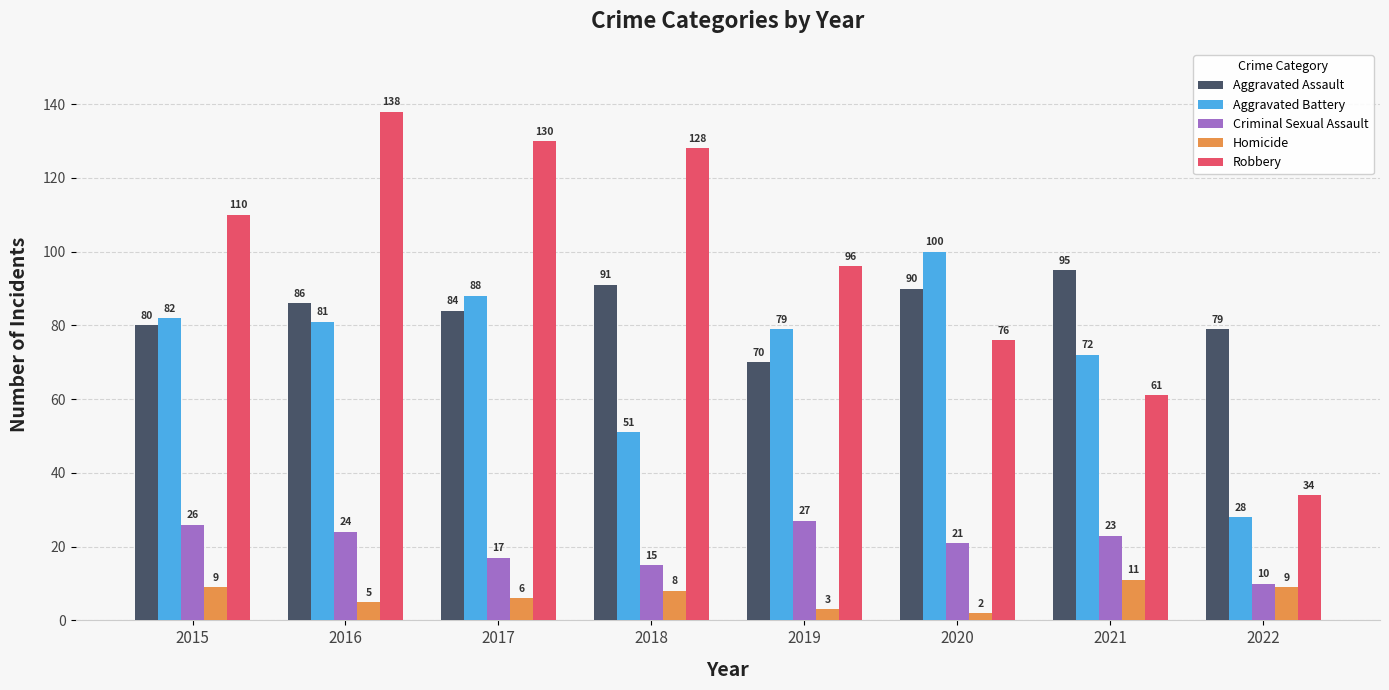

Is the value of Aggravated Battery at 2019 greater than the value of Criminal Sexual Assault at 2019?

Yes